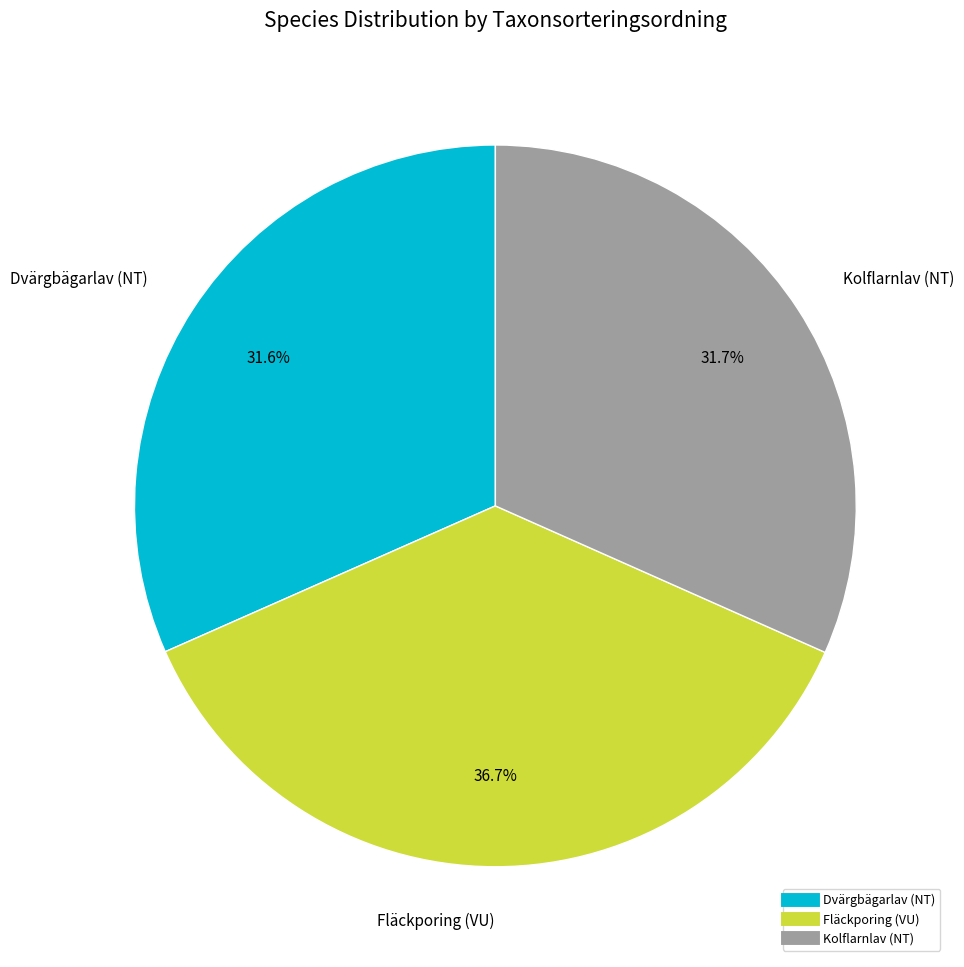

How many slices are in this pie chart?

3